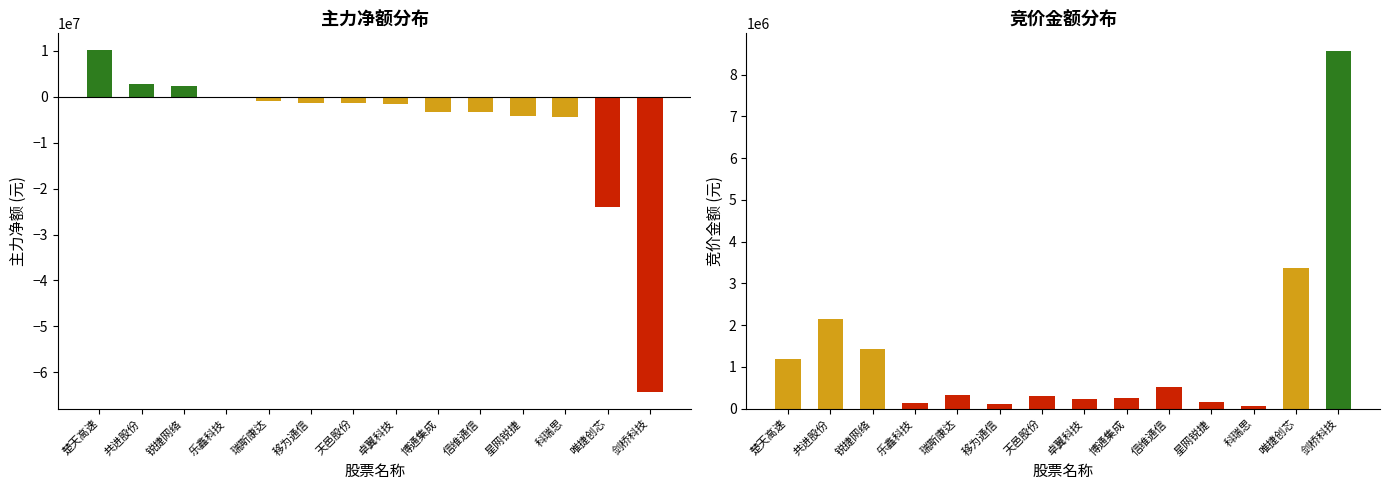

What is the sum of the 主力净额 values at 剑桥科技 and 天邑股份?

-65518891